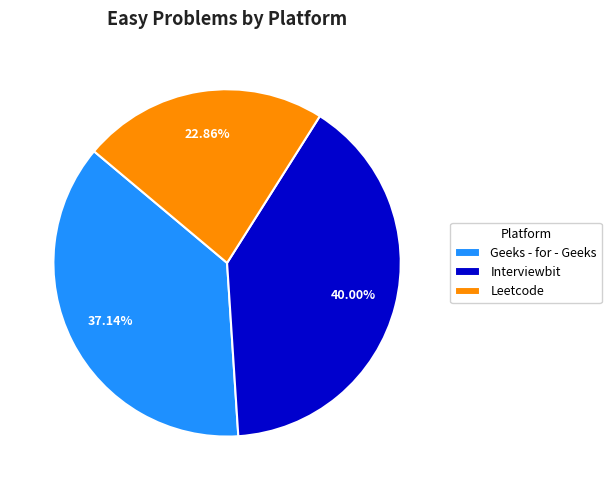

Which category has the biggest portion of the pie?

Interviewbit